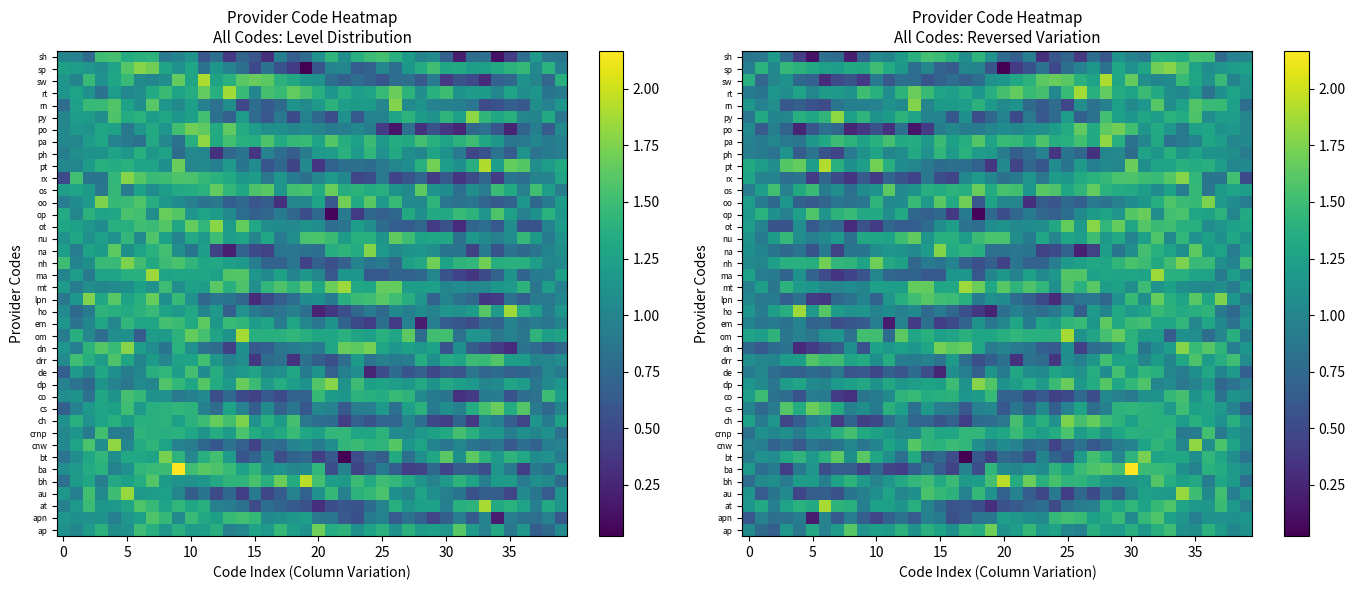

Between 27 and 18, which is larger?

27